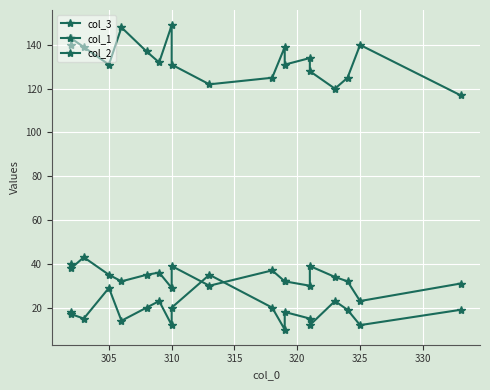

How many interior local peaks does the col_2 series have?

5